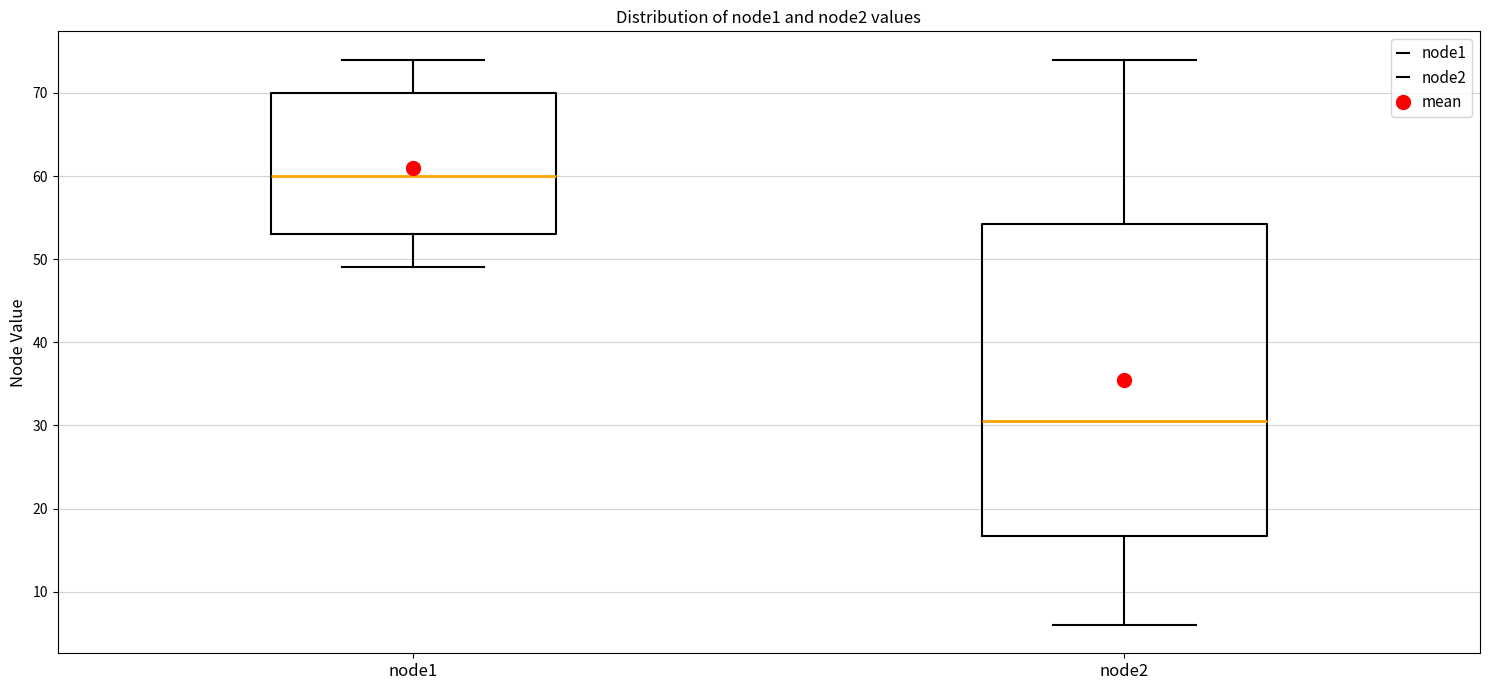

Reading left to right, read every box against the y-axis: the position of its median line, the range the box covers, and the ends of its whiskers. The values are not printed on the chart, so give them approximately, as read against the axis.

node1: median 60, box 53 to 70, whiskers 49 to 74
node2: median 31, box 17 to 54, whiskers 6 to 74